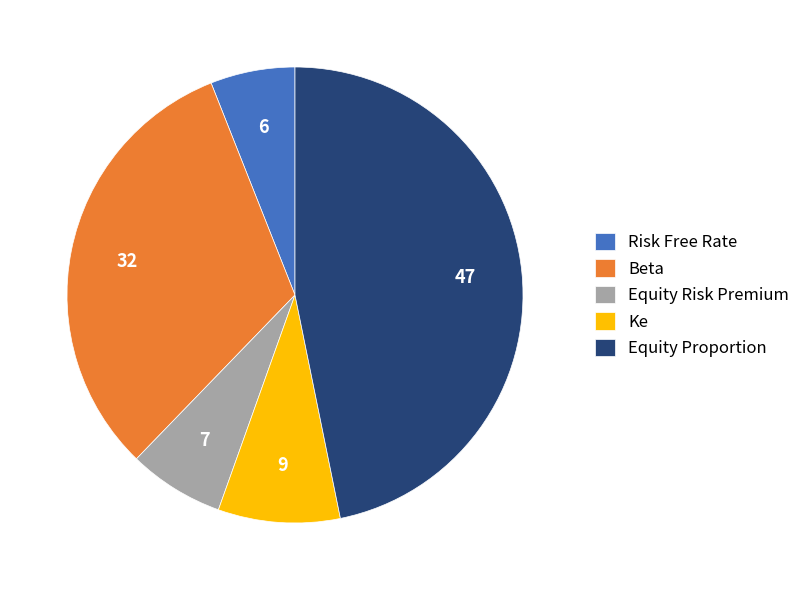

Between Beta and Equity Proportion, which is larger?

Equity Proportion